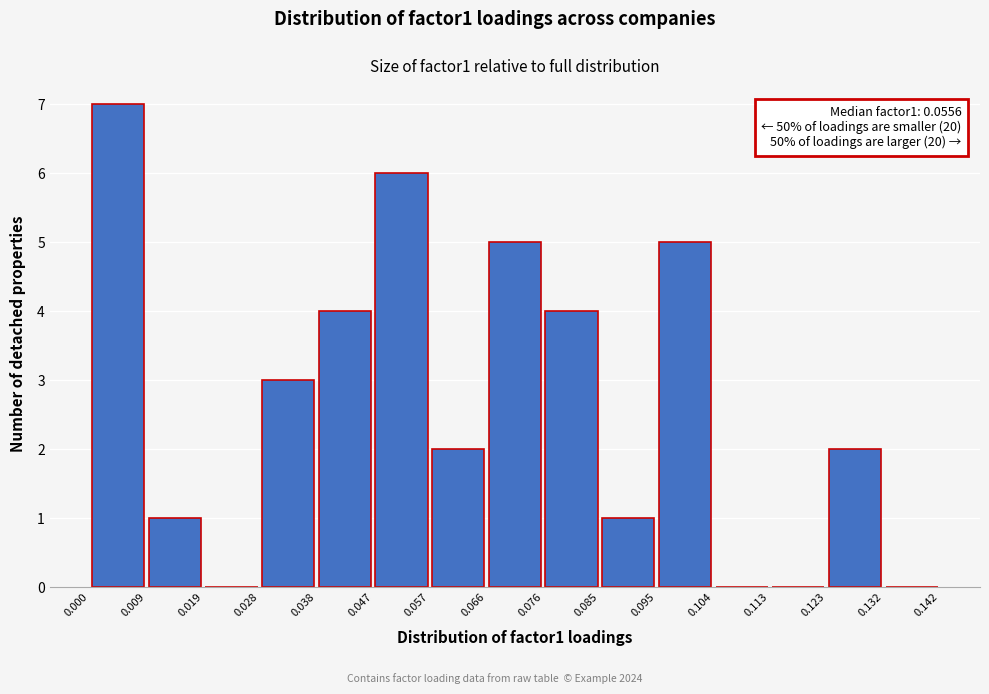

Over which range of the x-axis is the bar tallest?

0.000 to 0.009